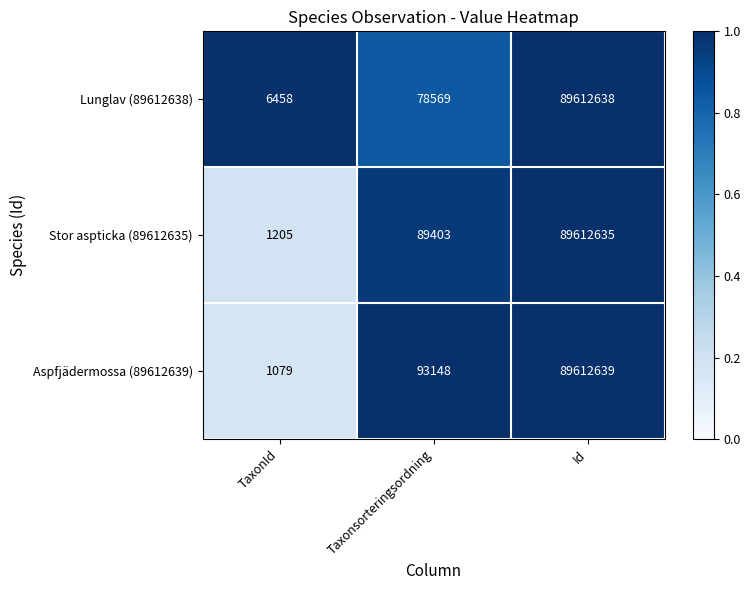

Reading left to right, list all the values displayed in this chart.

Lunglav (89612638): TaxonId=6458	Taxonsorteringsordning=78569	Id=89612638
Stor aspticka (89612635): TaxonId=1205	Taxonsorteringsordning=89403	Id=89612635
Aspfjädermossa (89612639): TaxonId=1079	Taxonsorteringsordning=93148	Id=89612639